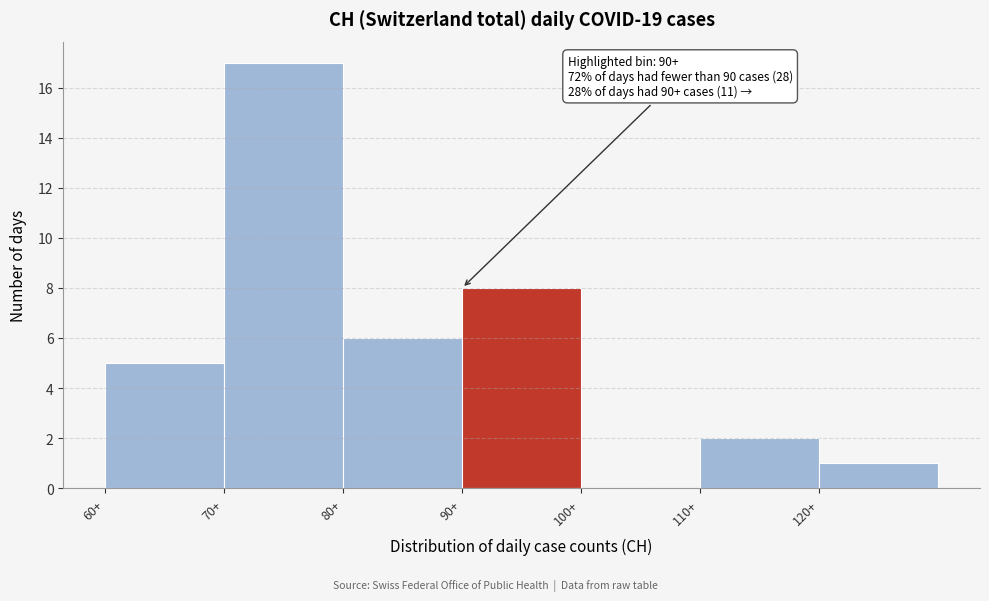

Over which range of the x-axis is the bar tallest?

70 to 80